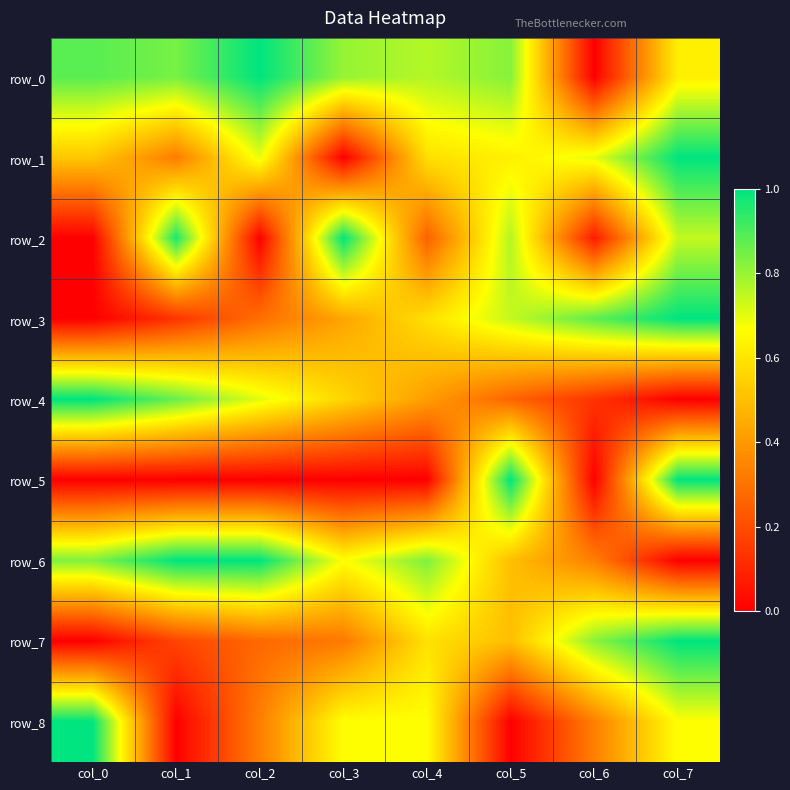

Reading right to left, extract all data points from this chart.

row_0: col_7=0.6	col_6=0.0	col_5=0.8	col_4=0.8	col_3=0.8	col_2=1.0	col_1=0.8	col_0=0.9
row_1: col_7=1.0	col_6=0.7	col_5=0.6	col_4=0.6	col_3=0.0	col_2=0.7	col_1=0.3	col_0=0.5
row_2: col_7=0.7	col_6=0.1	col_5=0.8	col_4=0.3	col_3=1.0	col_2=0.0	col_1=1.0	col_0=0.0
row_3: col_7=1.0	col_6=0.9	col_5=0.7	col_4=0.6	col_3=0.4	col_2=0.3	col_1=0.1	col_0=0.0
row_4: col_7=0.0	col_6=0.1	col_5=0.3	col_4=0.4	col_3=0.6	col_2=0.7	col_1=0.9	col_0=1.0
row_5: col_7=1.0	col_6=0.0	col_5=1.0	col_4=0.0	col_3=0.0	col_2=0.0	col_1=0.0	col_0=0.0
row_6: col_7=0.0	col_6=0.3	col_5=0.5	col_4=0.8	col_3=0.7	col_2=1.0	col_1=1.0	col_0=0.8
row_7: col_7=1.0	col_6=0.8	col_5=0.5	col_4=0.6	col_3=0.3	col_2=0.3	col_1=0.2	col_0=0.0
row_8: col_7=0.7	col_6=0.3	col_5=0.0	col_4=0.7	col_3=0.7	col_2=0.3	col_1=0.0	col_0=1.0